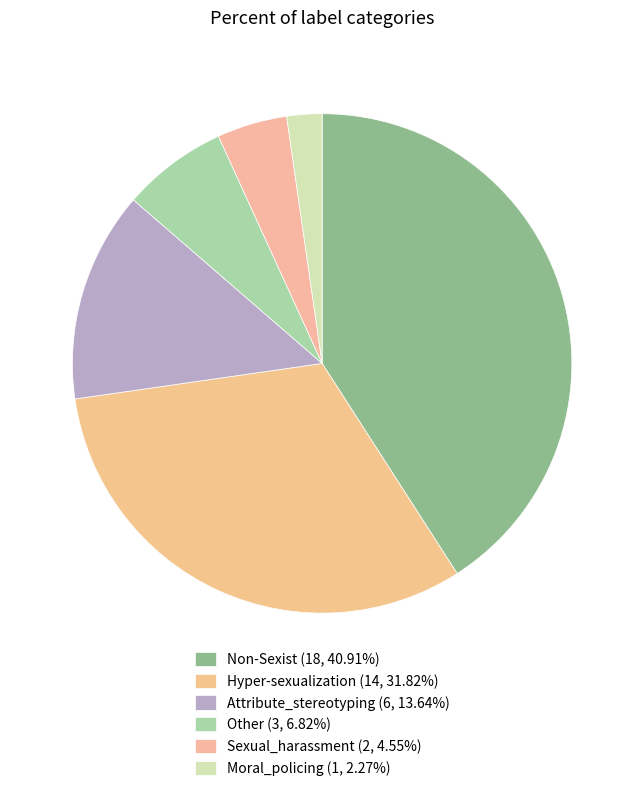

To the nearest percent, what percentage of the pie is Non-Sexist?

41%